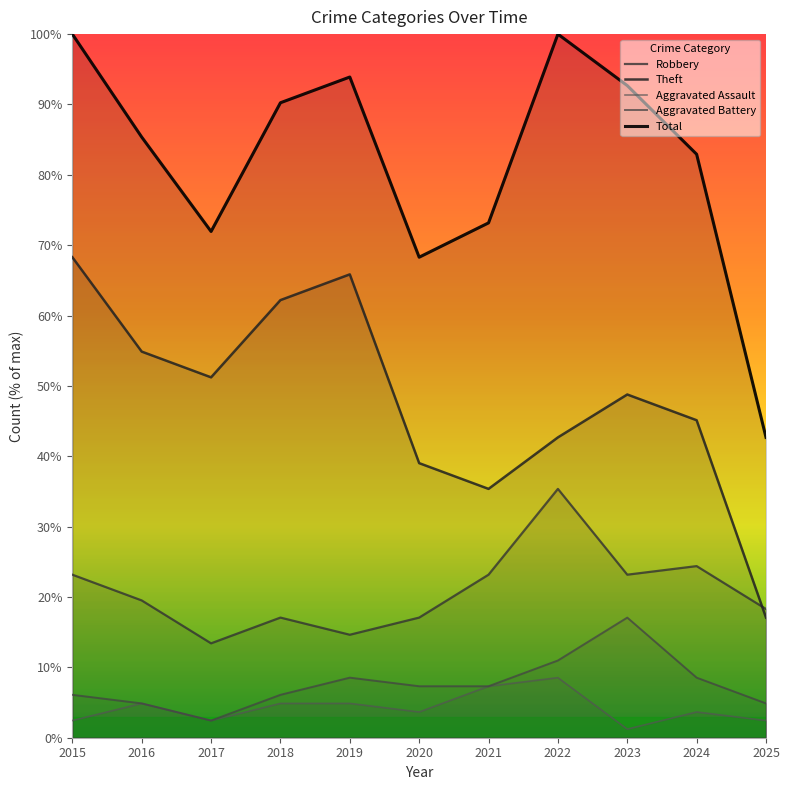

The Aggravated Assault series shows 3.7 at 2020. True or false?

True